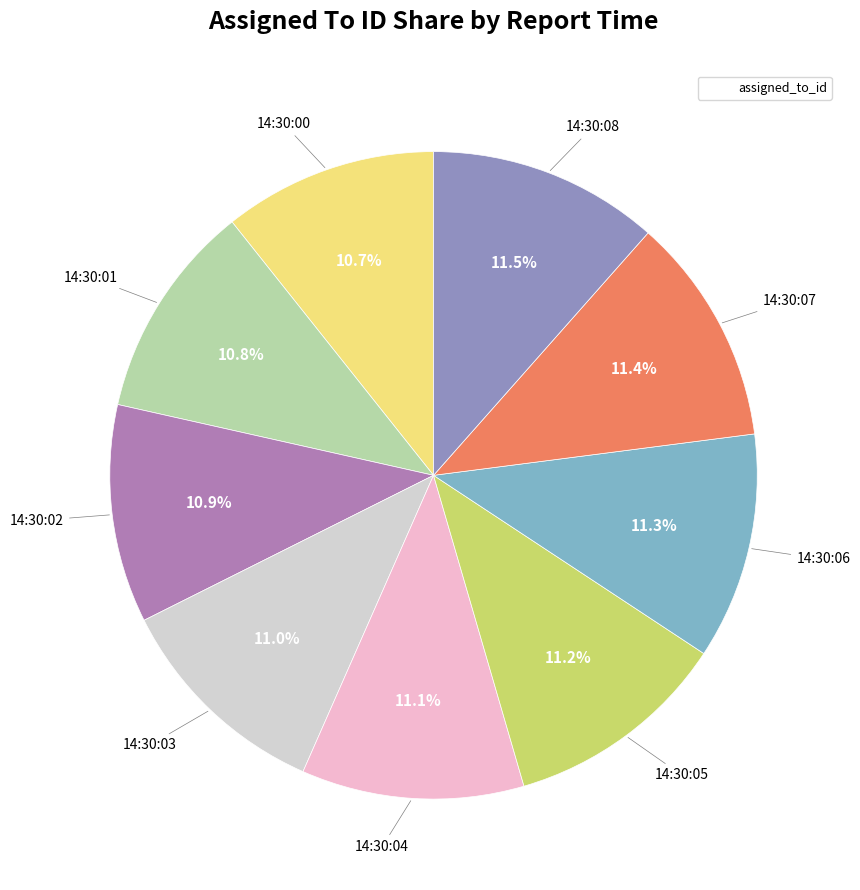

How many segments does this pie chart have?

9